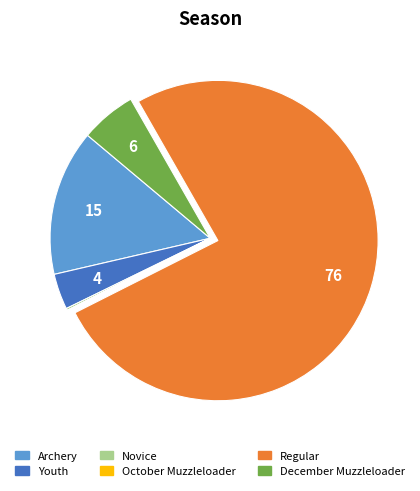

Which slice is the largest?

Regular